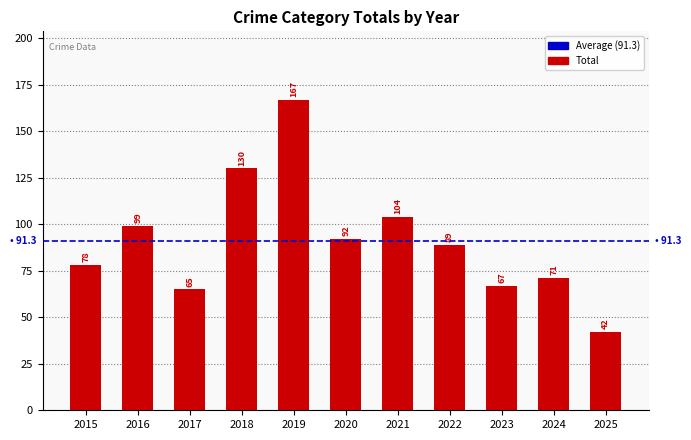

Rank the categories by value from lowest to highest.

2025, 2017, 2023, 2024, 2015, 2022, 2020, 2016, 2021, 2018, 2019